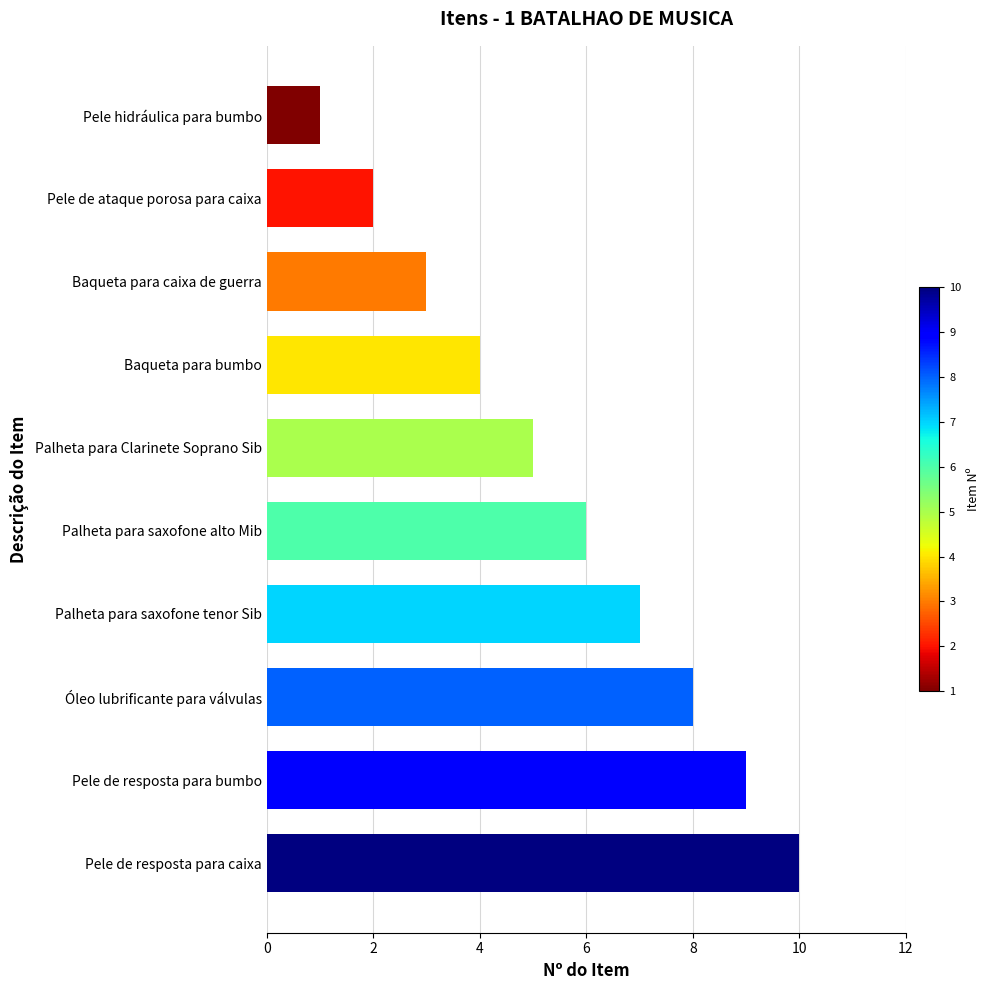

Does the chart contain any negative values?

No